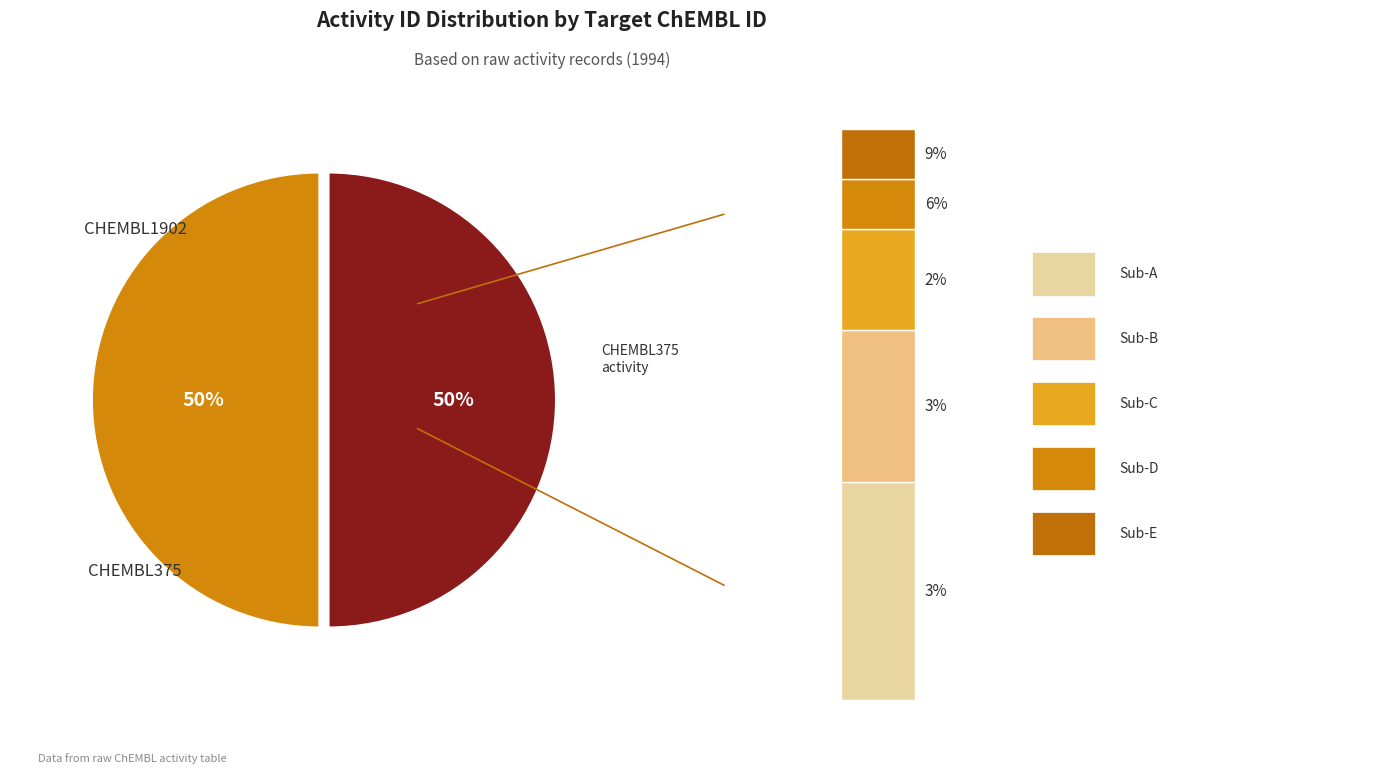

Rank the categories by value from lowest to highest.

CHEMBL375, CHEMBL1902